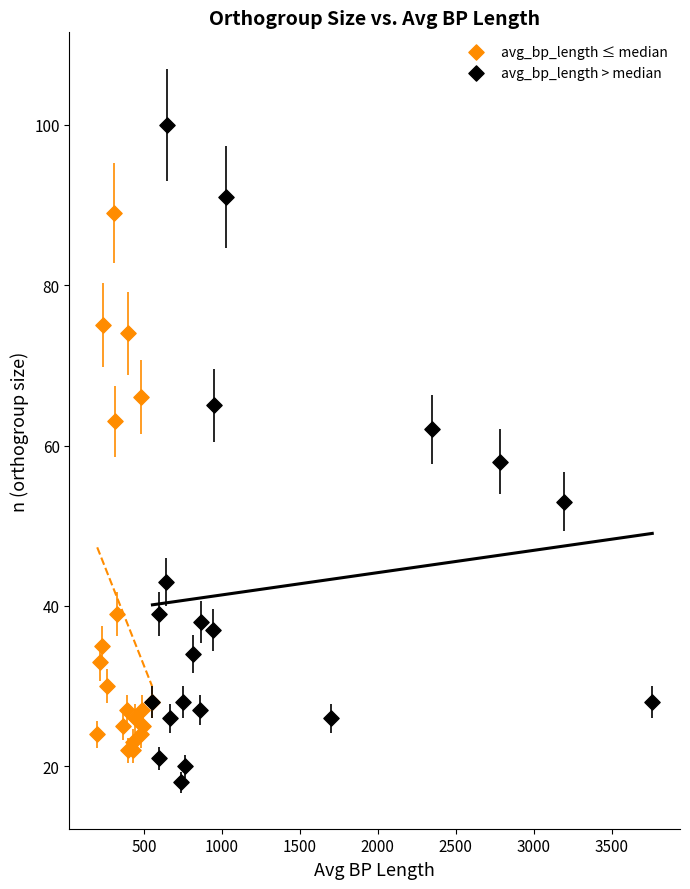

Which series has the largest Y range (max minus min)?

avg_bp_length > median